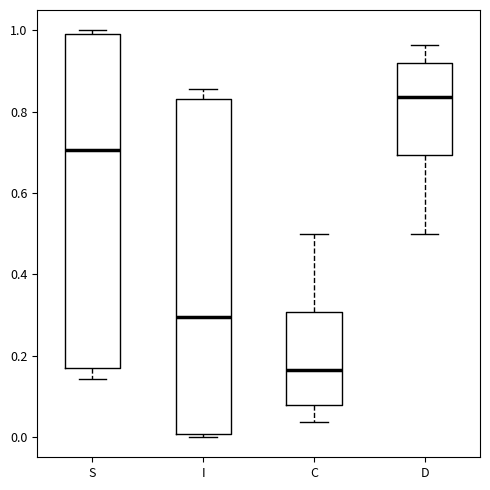

Reading left to right, read every box against the y-axis: the position of its median line, the range the box covers, and the ends of its whiskers. The values are not printed on the chart, so give them approximately, as read against the axis.

S: median 0.70, box 0.16 to 1.00, whiskers 0.14 to 1.00 (just above the box's upper edge)
I: median 0.30, box 0.00 to 0.84, whiskers 0.00 (just below the box's lower edge) to 0.86
C: median 0.16, box 0.08 to 0.30, whiskers 0.04 to 0.50
D: median 0.84, box 0.70 to 0.92, whiskers 0.50 to 0.96